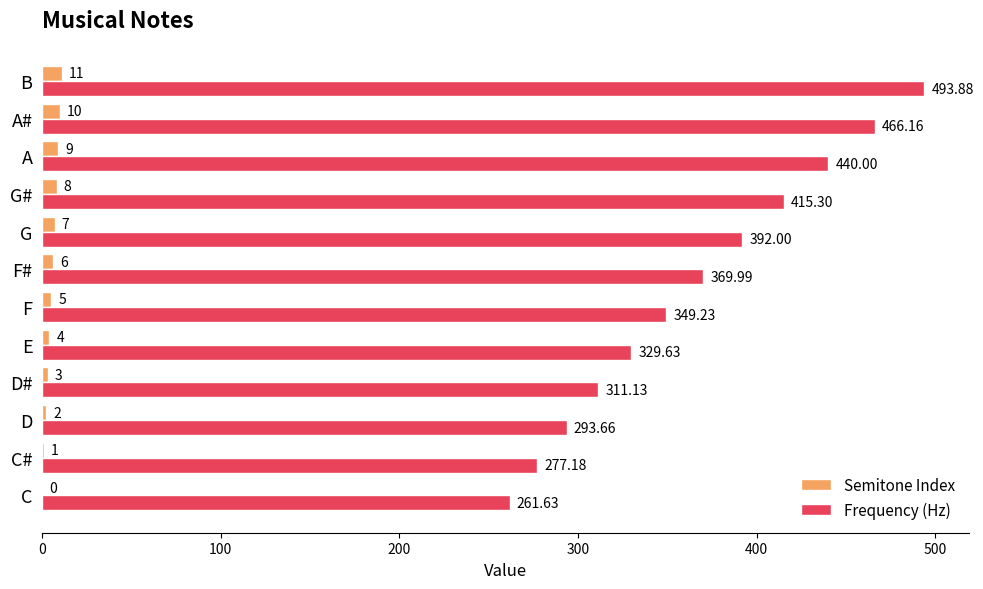

Is the value of Frequency (Hz) at G greater than the value of Semitone Index at A?

Yes